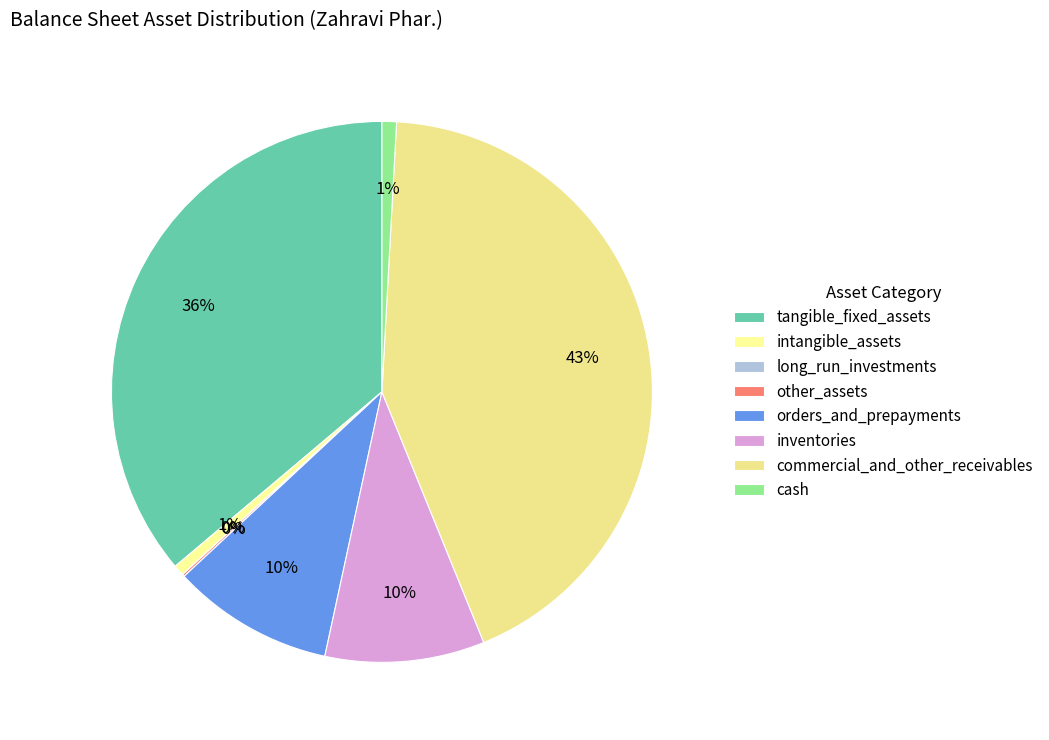

To the nearest percent, what is the difference between the commercial_and_other_receivables and long_run_investments slice percentages?

43%